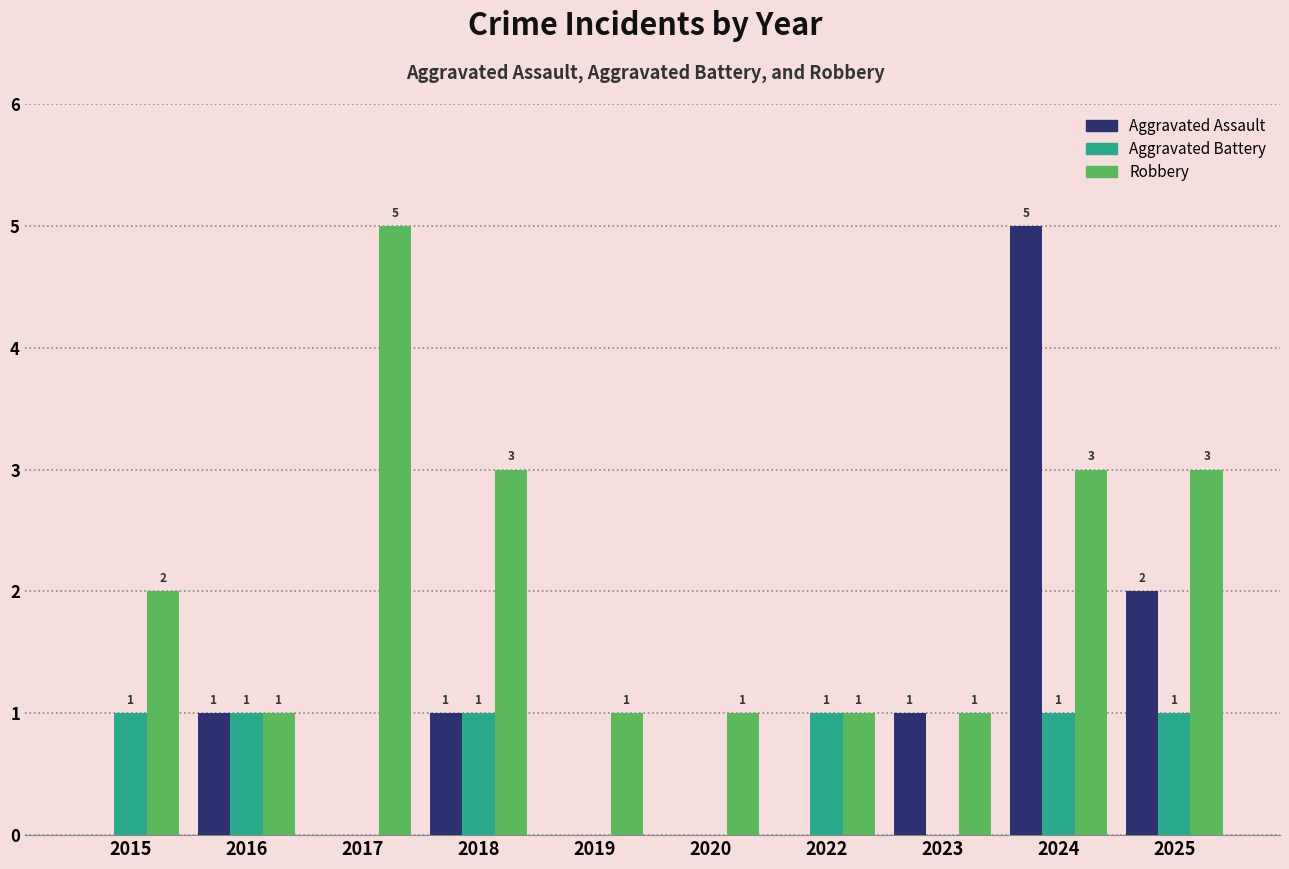

Which series has the largest total across all categories?

Robbery